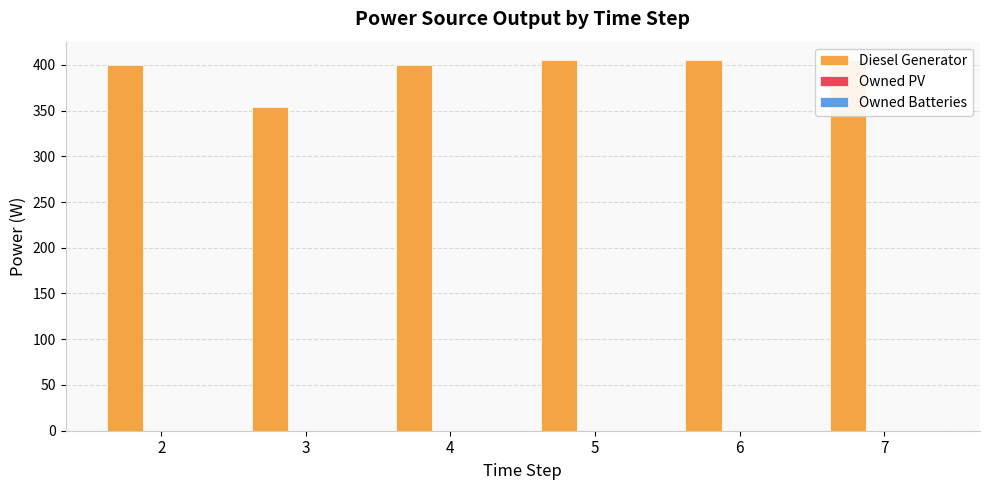

What are all the series names shown in the legend?

Diesel Generator, Owned PV, Owned Batteries